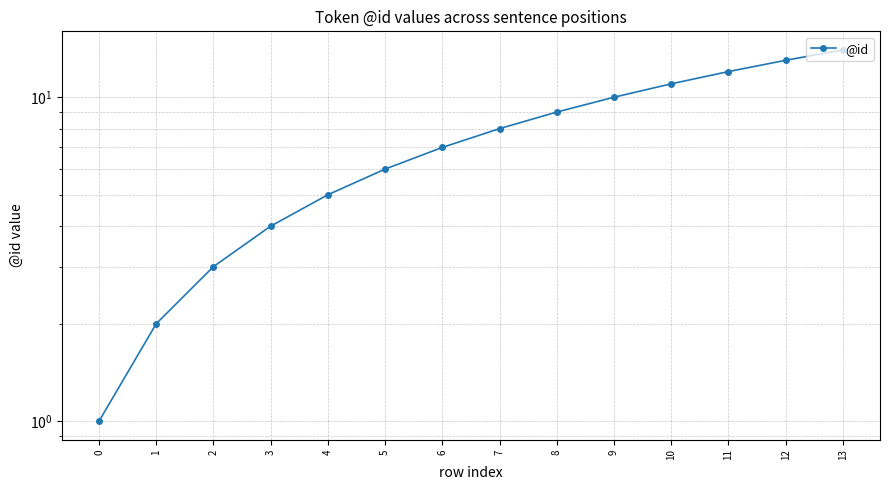

What is the sum of the values at 13 and 6?

21